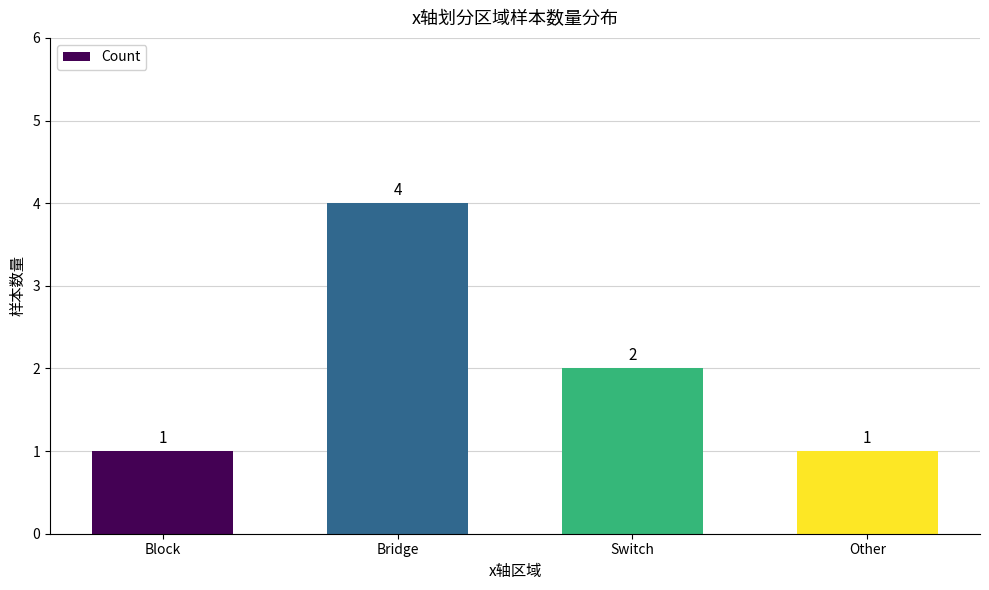

What is the difference between the maximum and minimum values?

3